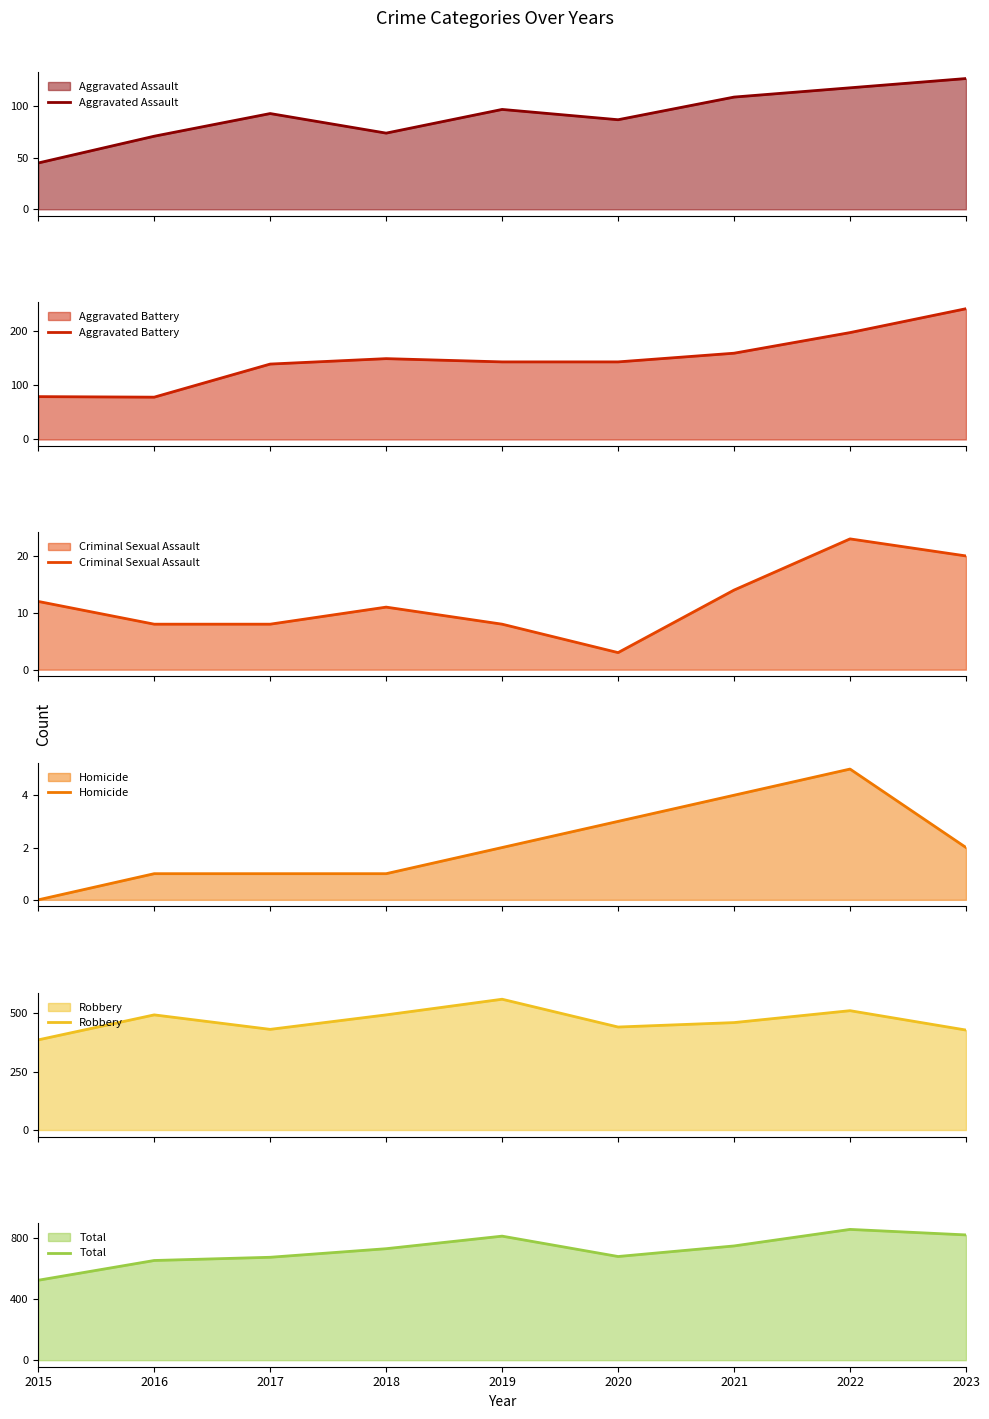

Reading right to left, transcribe all the data shown in this chart.

Aggravated Assault: 2023=127	2022=118	2021=109	2020=87	2019=97	2018=74	2017=93	2016=71	2015=45
Aggravated Battery: 2023=241	2022=197	2021=159	2020=143	2019=143	2018=149	2017=139	2016=78	2015=79
Criminal Sexual Assault: 2023=20	2022=23	2021=14	2020=3	2019=8	2018=11	2017=8	2016=8	2015=12
Homicide: 2023=2	2022=5	2021=4	2020=3	2019=2	2018=1	2017=1	2016=1	2015=0
Robbery: 2023=428	2022=511	2021=460	2020=441	2019=560	2018=493	2017=431	2016=493	2015=386
Total: 2023=818	2022=854	2021=746	2020=677	2019=810	2018=728	2017=672	2016=651	2015=522